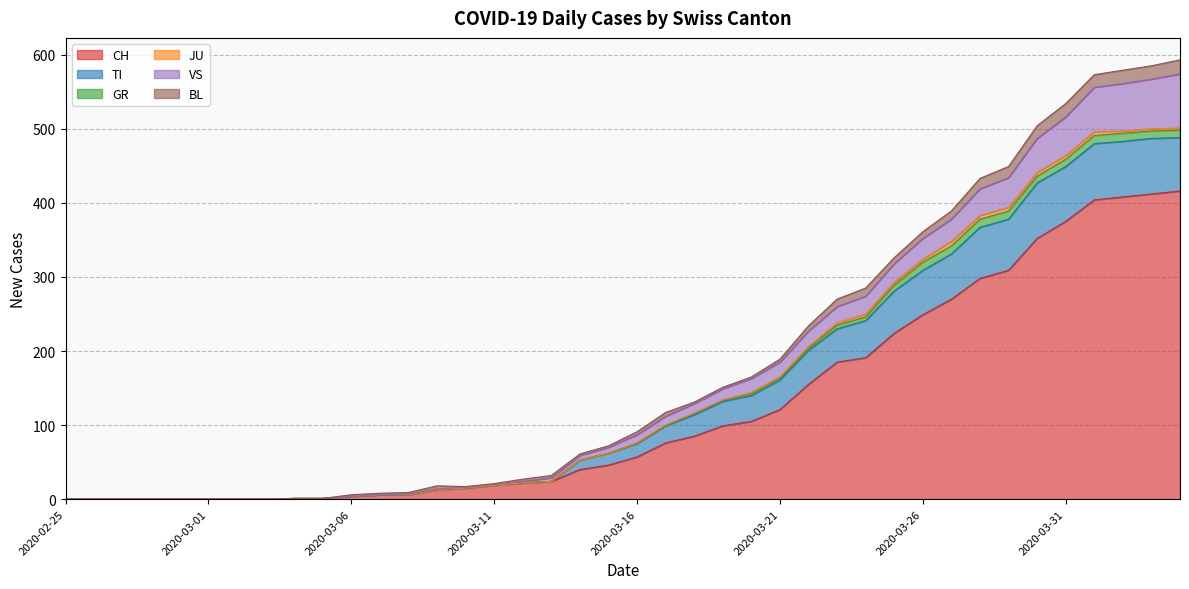

How many positive values does the CH series have?

32